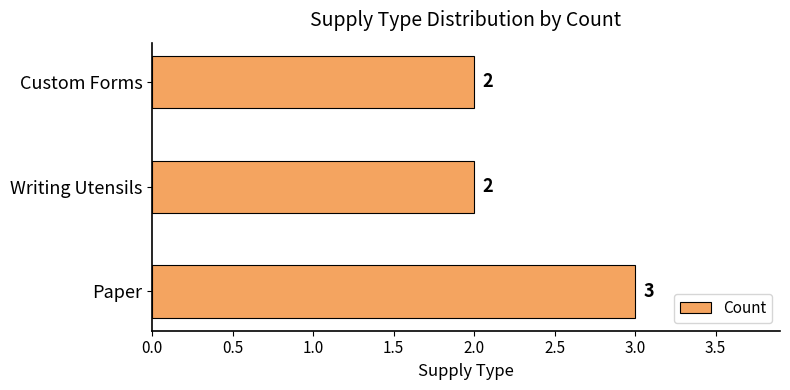

How many values are between 2 and 3?

3